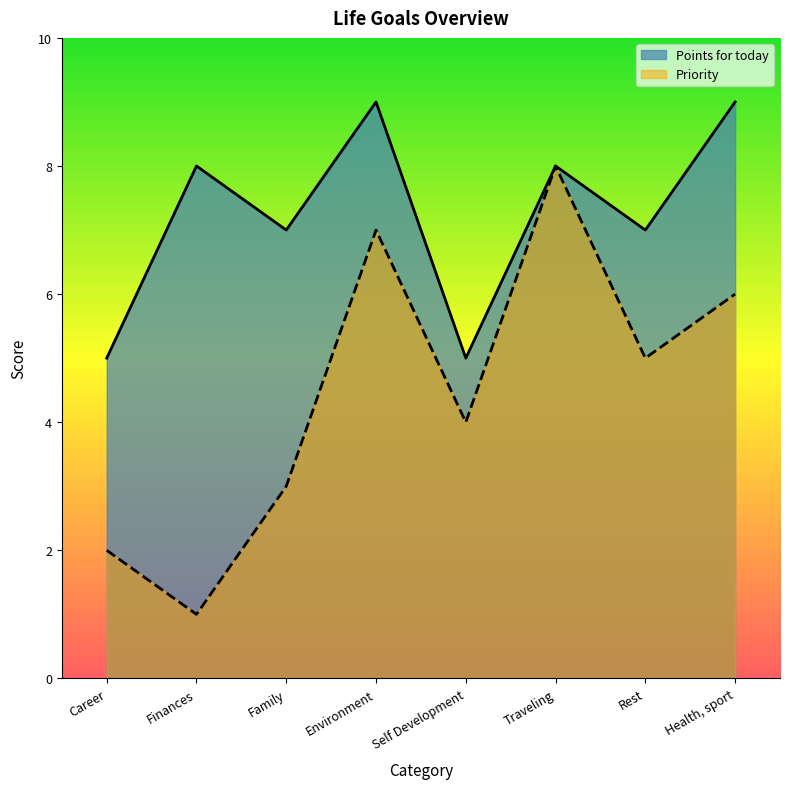

How many interior local valleys does the Points for today series have?

3